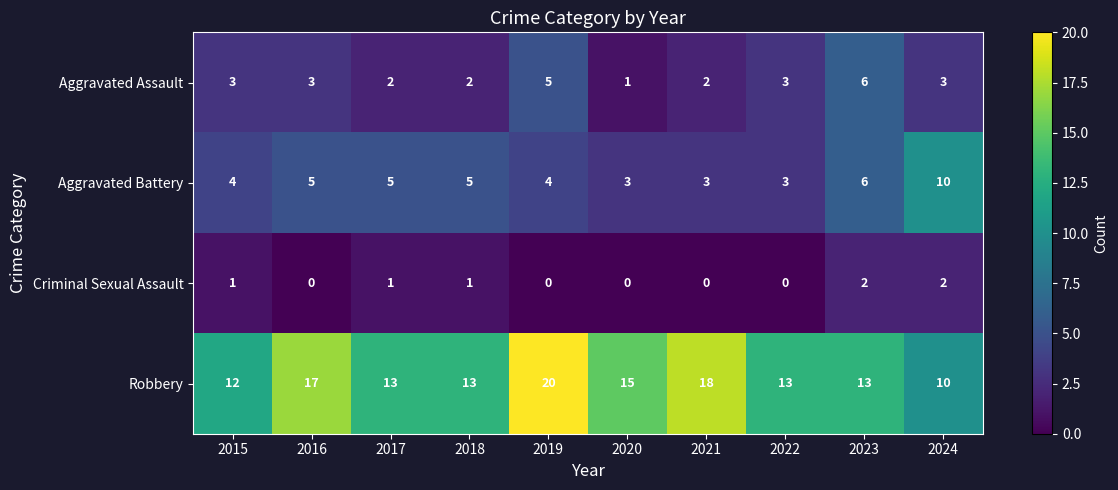

What is the sum of the Aggravated Assault values at 2017 and 2016?

5